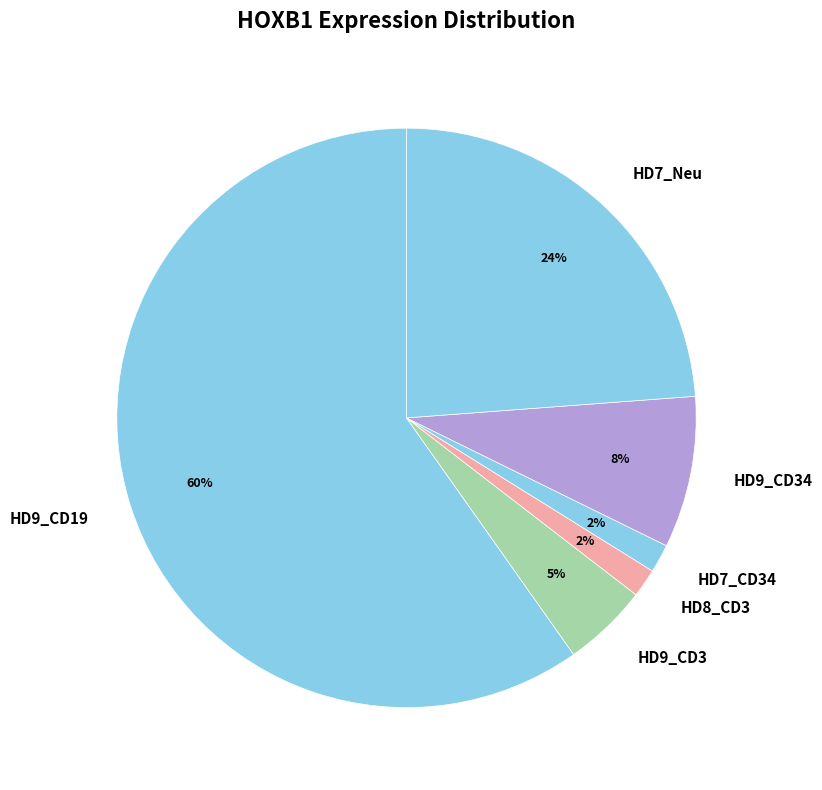

To the nearest percent, what is the difference between the HD7_Neu and HD7_CD34 slice percentages?

22%